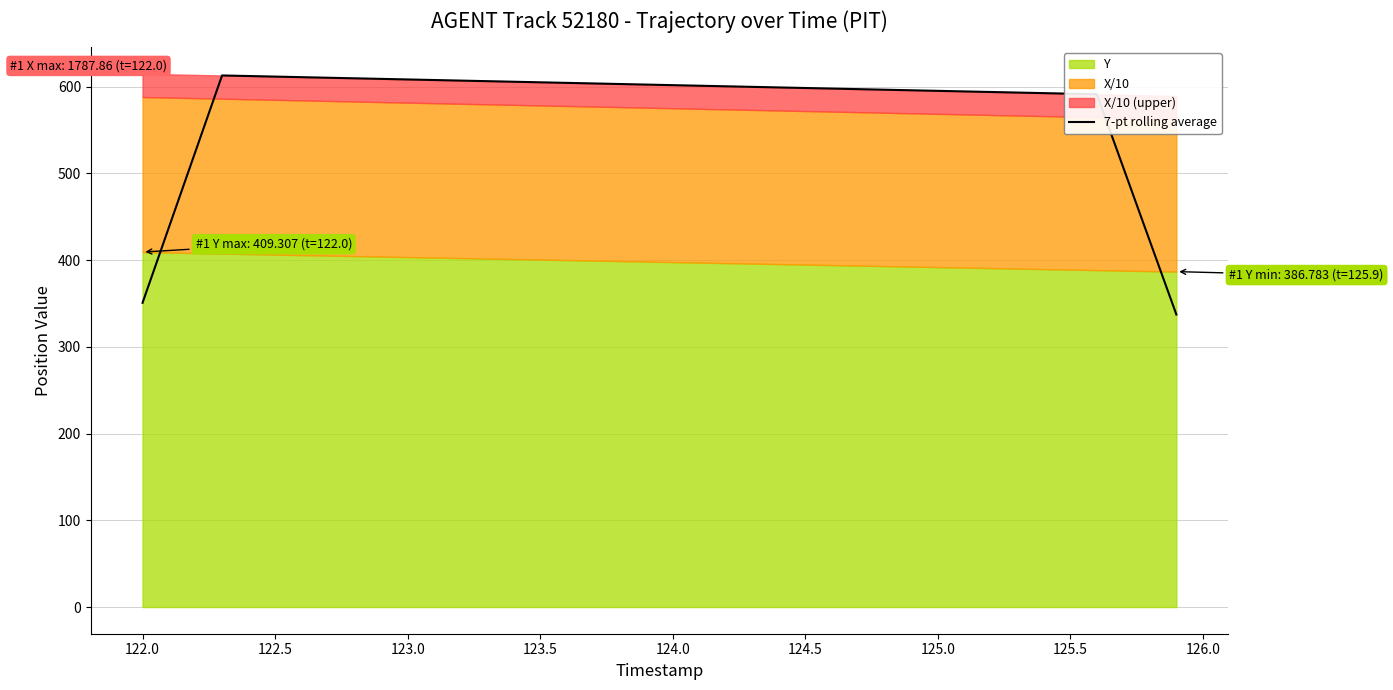

The 7-pt rolling average series shows 122.6 at 125.0. True or false?

False